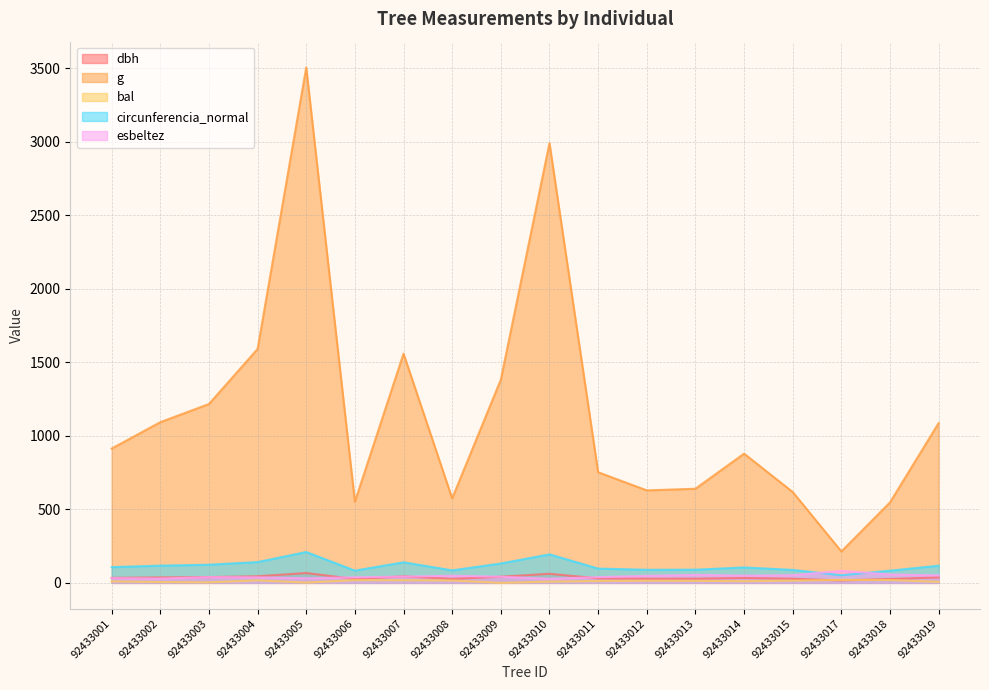

What is the value of the bal point at the 12th from the left?

14.6